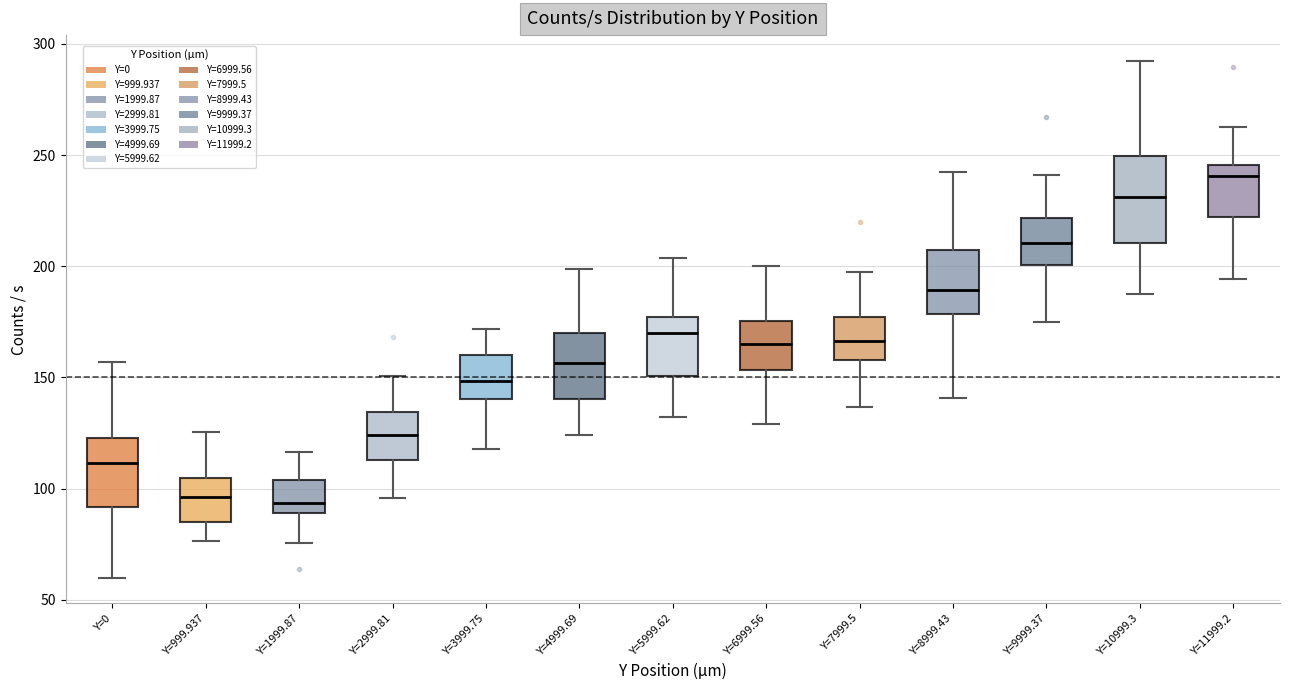

Reading left to right, read every box against the y-axis: the position of its median line, the range the box covers, and the ends of its whiskers. The values are not printed on the chart, so give them approximately, as read against the axis.

Y=0: median 110, box 90 to 125, whiskers 60 to 155
Y=999.937: median 95, box 85 to 105, whiskers 75 to 125
Y=1999.87: median 95, box 90 to 105, whiskers 75 to 115
Y=2999.81: median 125, box 115 to 135, whiskers 95 to 150
Y=3999.75: median 150, box 140 to 160, whiskers 120 to 170
Y=4999.69: median 155, box 140 to 170, whiskers 125 to 200
Y=5999.62: median 170, box 150 to 175, whiskers 130 to 205
Y=6999.56: median 165, box 155 to 175, whiskers 130 to 200
Y=7999.5: median 165, box 160 to 175, whiskers 135 to 200
Y=8999.43: median 190, box 180 to 205, whiskers 140 to 240
Y=9999.37: median 210, box 200 to 220, whiskers 175 to 240
Y=10999.3: median 230, box 210 to 250, whiskers 190 to 290
Y=11999.2: median 240, box 220 to 245, whiskers 195 to 265